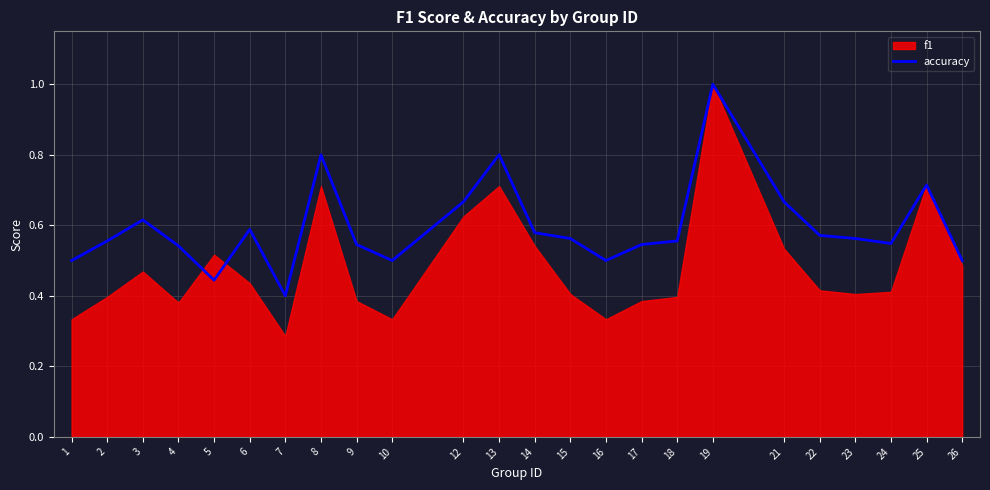

What is the difference between the maximum and second lowest values?

0.6